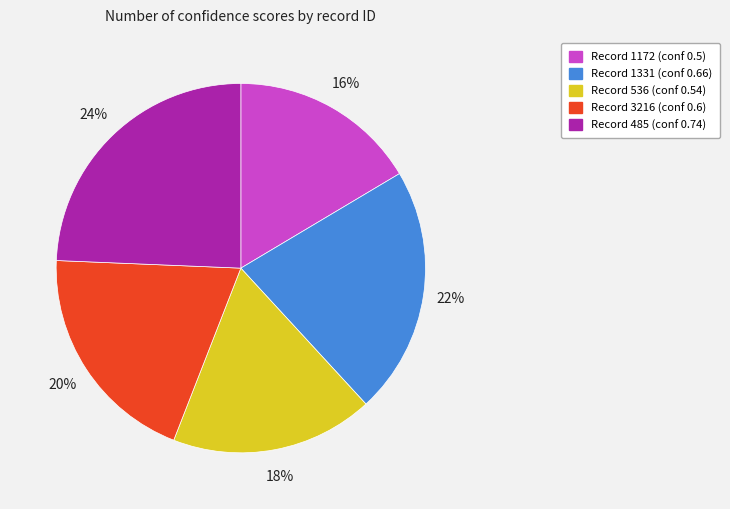

To the nearest percent, what is the average slice percentage?

20%